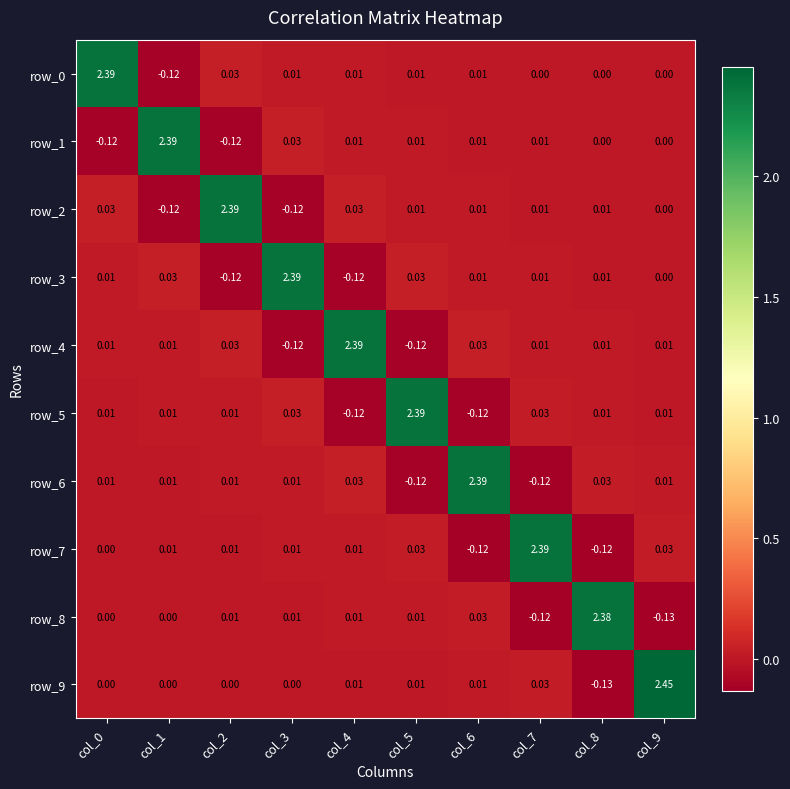

Is the value of row_6 at col_6 greater than the value of row_4 at col_1?

Yes